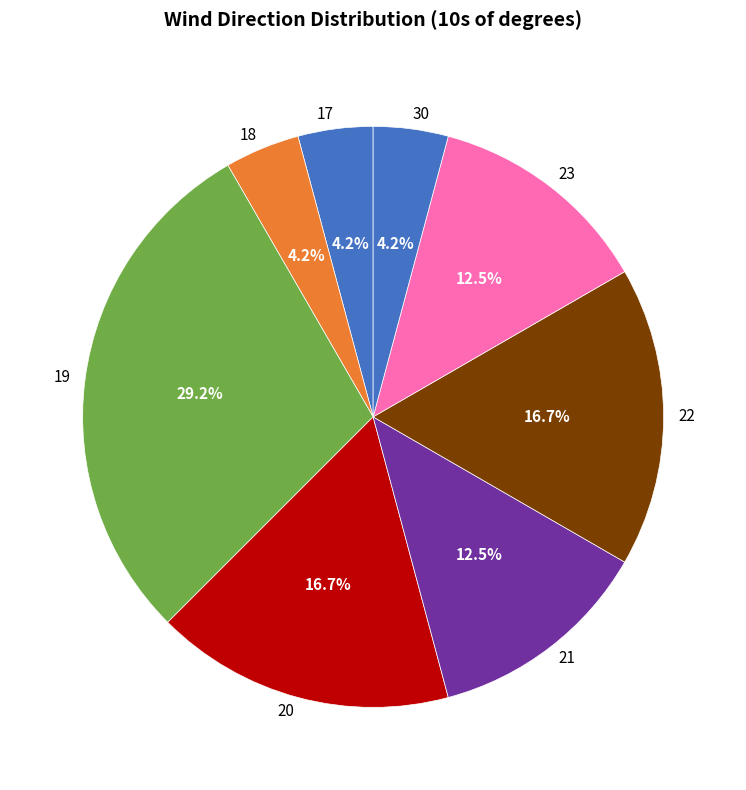

Is the sum of 20 and 17 greater than half?

No